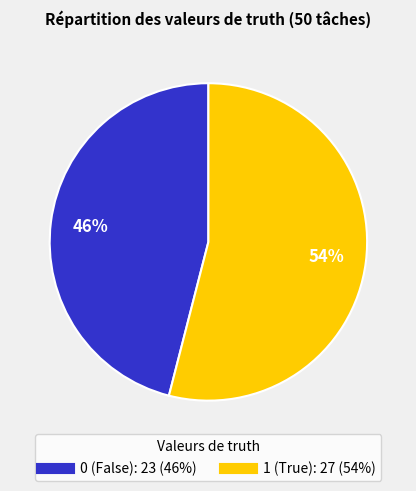

To the nearest percent, what is the average slice percentage?

50%